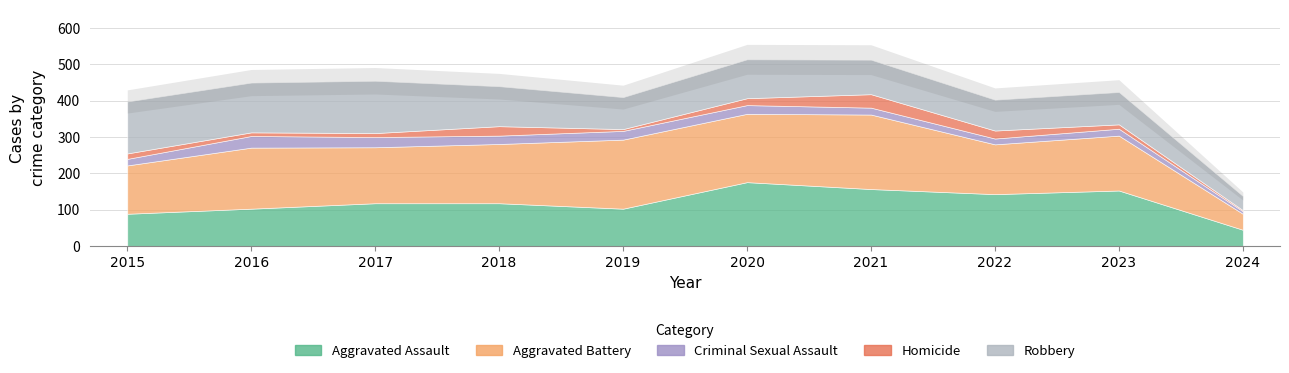

How many intersections are there between Criminal Sexual Assault and Homicide?

4